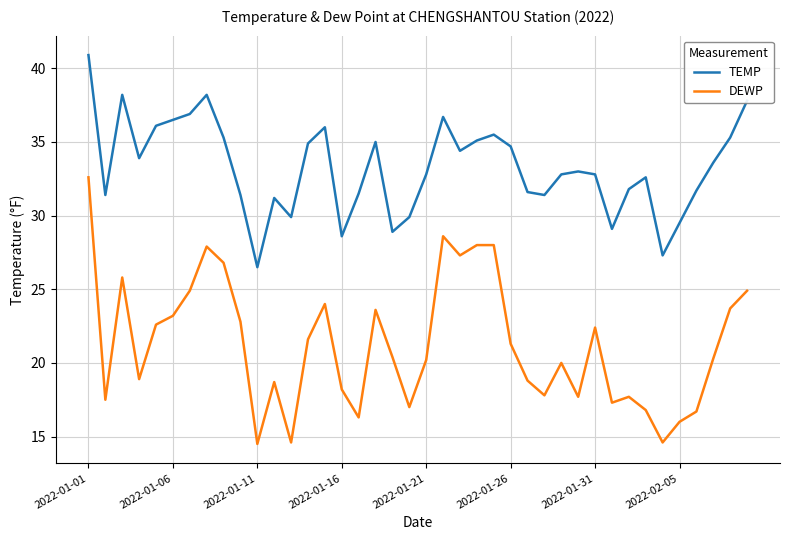

True or false: DEWP and TEMP cross at least once.

False